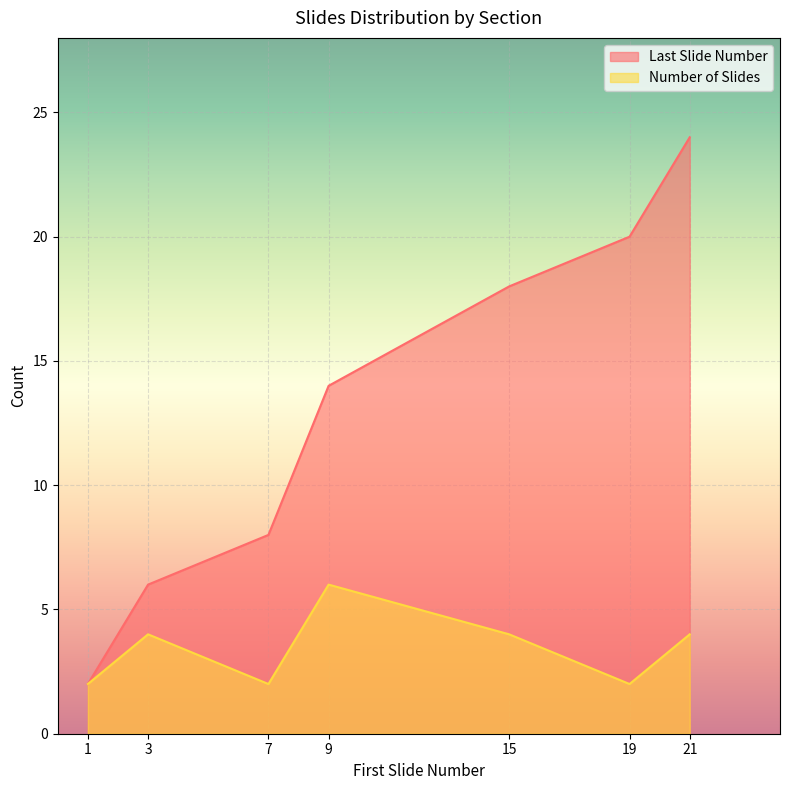

What are all the series names shown in the legend?

Last Slide Number, Number of Slides